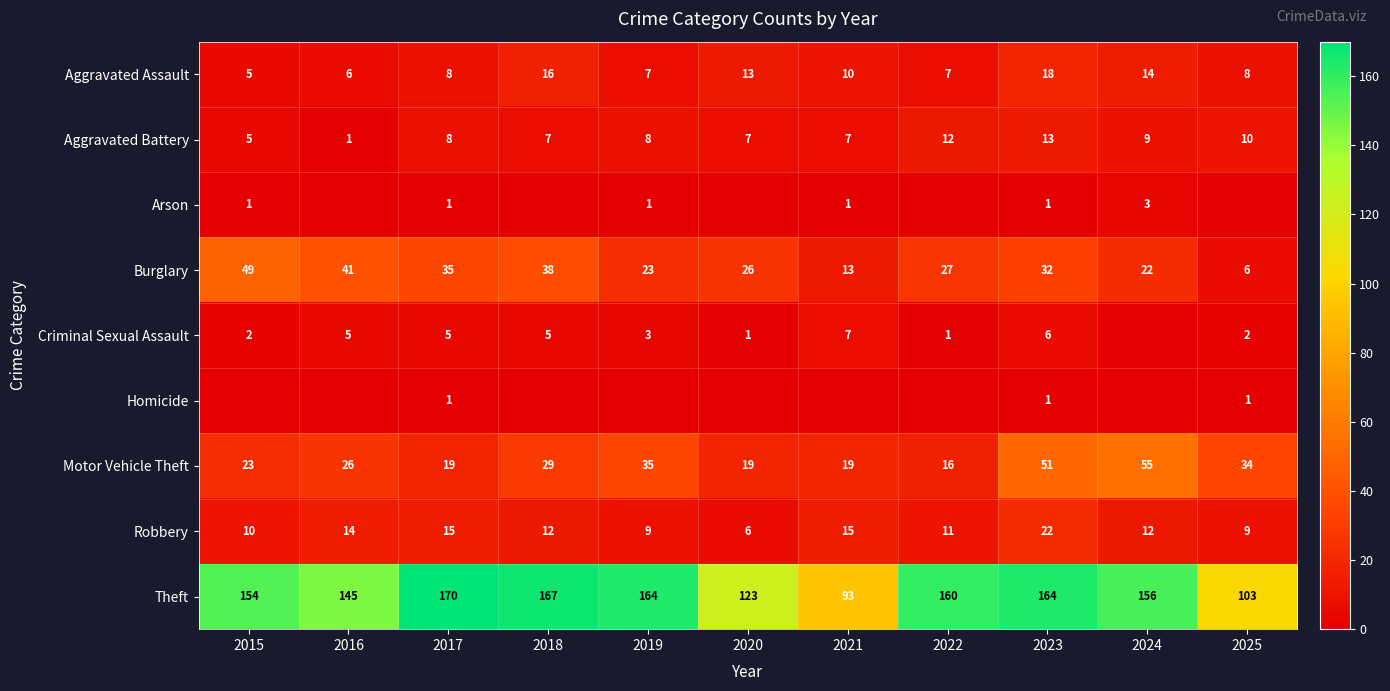

What is the approximate value of Motor Vehicle Theft at 2024, to the nearest 10?

60